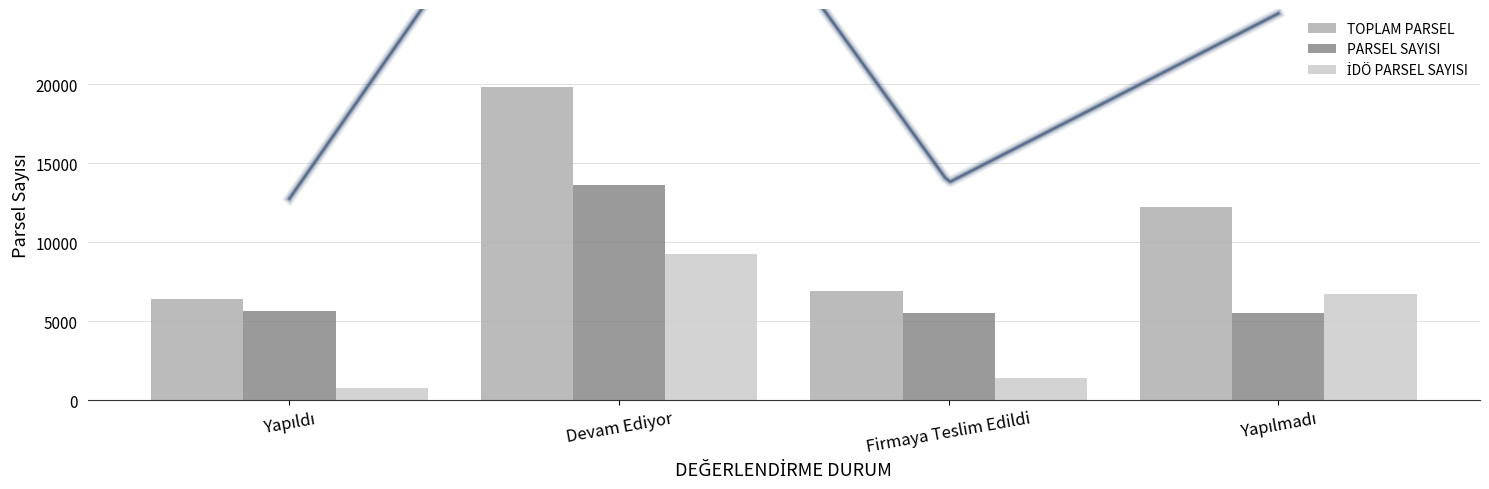

Is it true that TOPLAM PARSEL equals 19815 at Devam Ediyor?

True